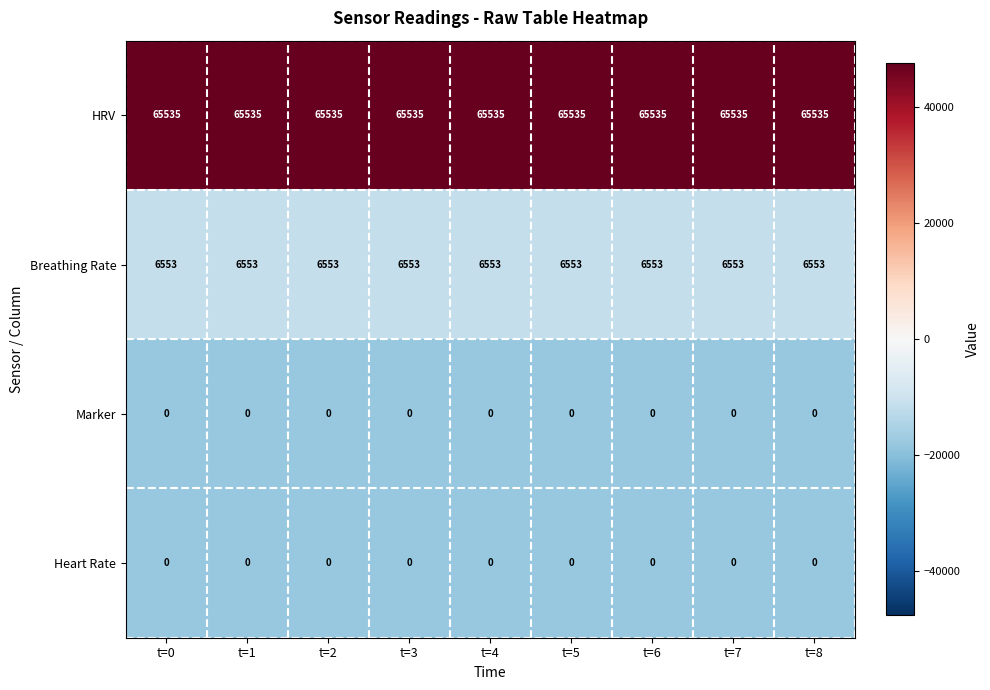

True or false: HRV has a value of 65535 at t=5.

True